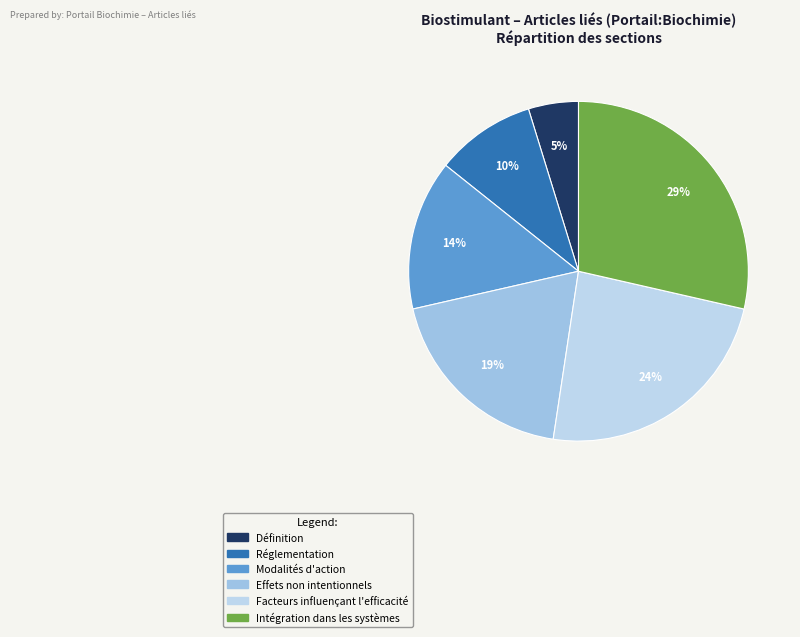

How many segments does this pie chart have?

6